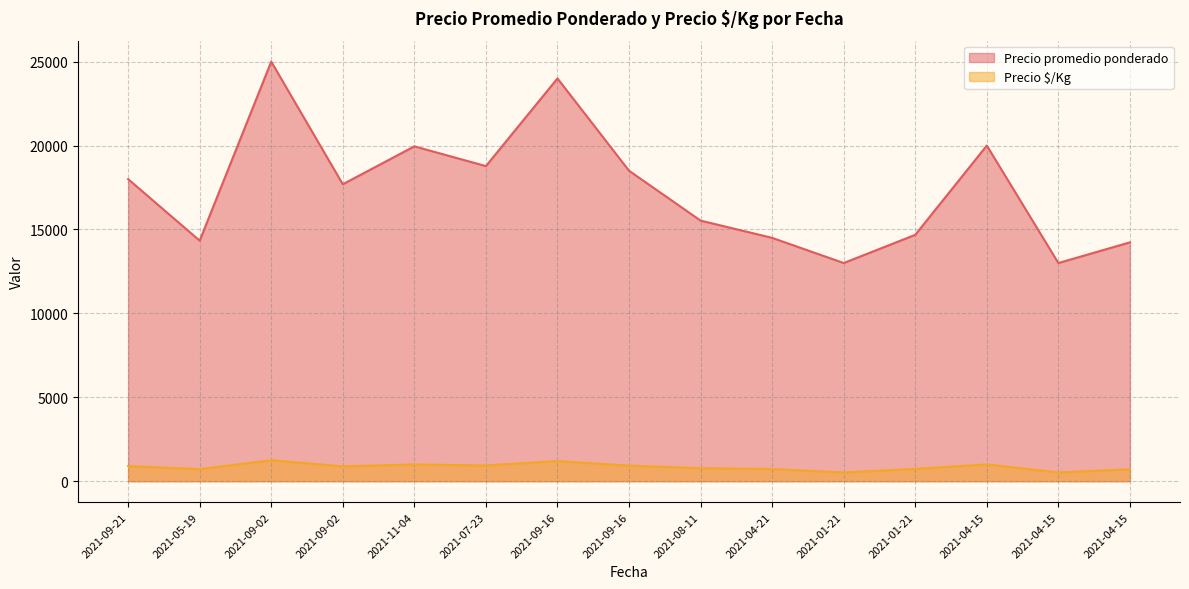

Rank the series by their average value, from lowest to highest.

Precio $/Kg, Precio promedio ponderado